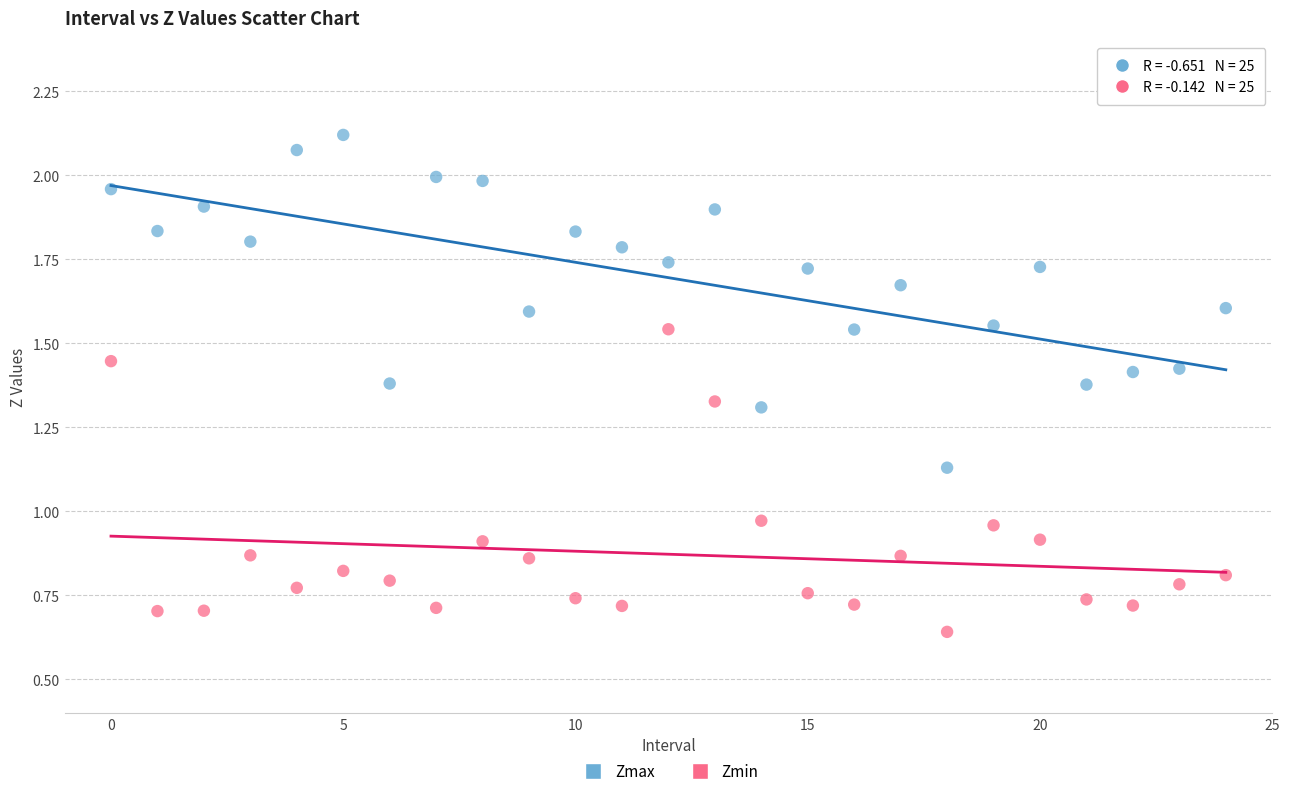

What are all the series names shown in the legend?

Zmax, Zmin